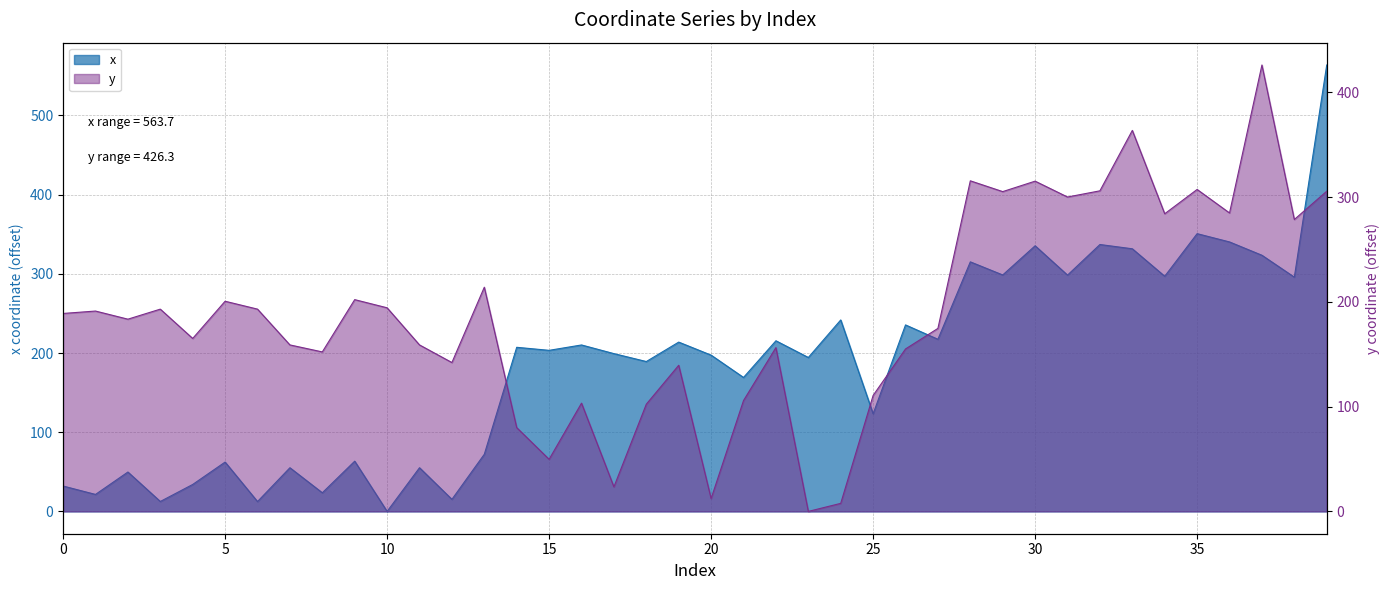

The x series shows 47.8 at 15. True or false?

False